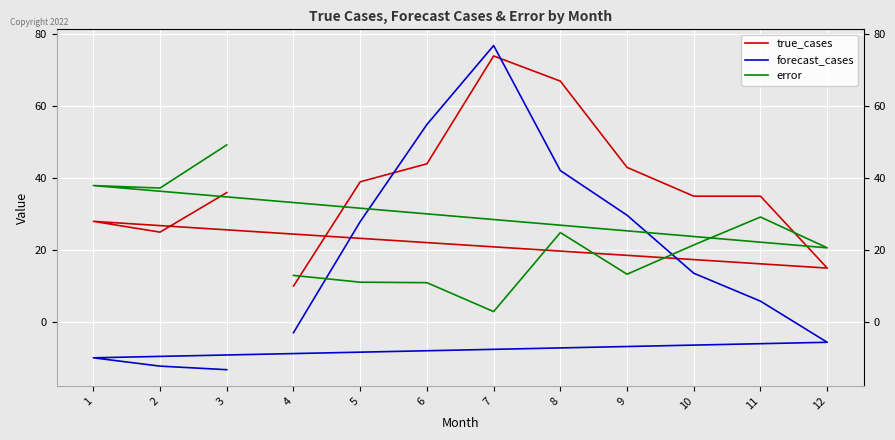

Which label corresponds to the smallest value in the chart?

3